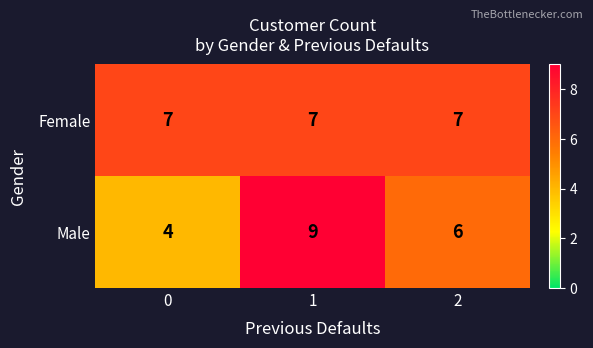

Reading left to right, extract all data points from this chart.

Female: 7	7	7
Male: 4	9	6